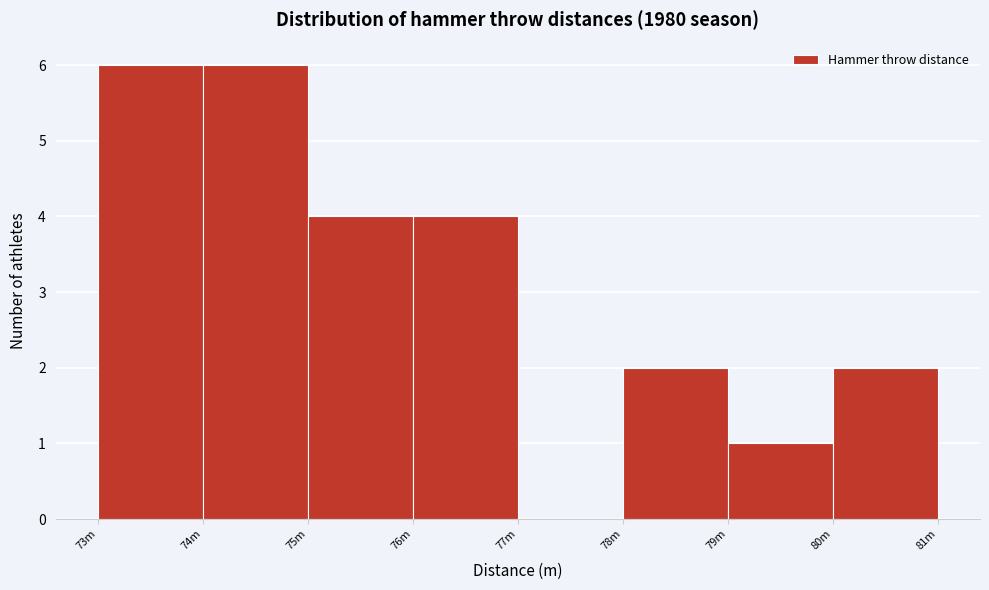

Reading left to right, what are all the values shown in this chart?

73m=6	74m=6	75m=4	76m=4	77m=0	78m=2	79m=1	80m=2